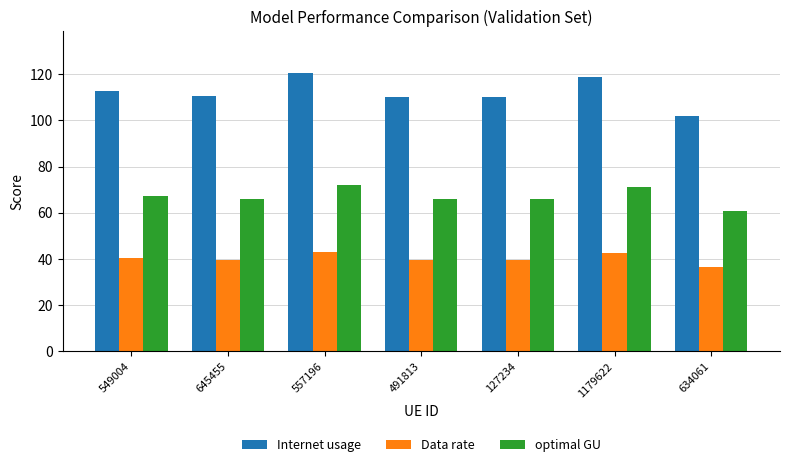

What is the maximum value for optimal GU?

72.0